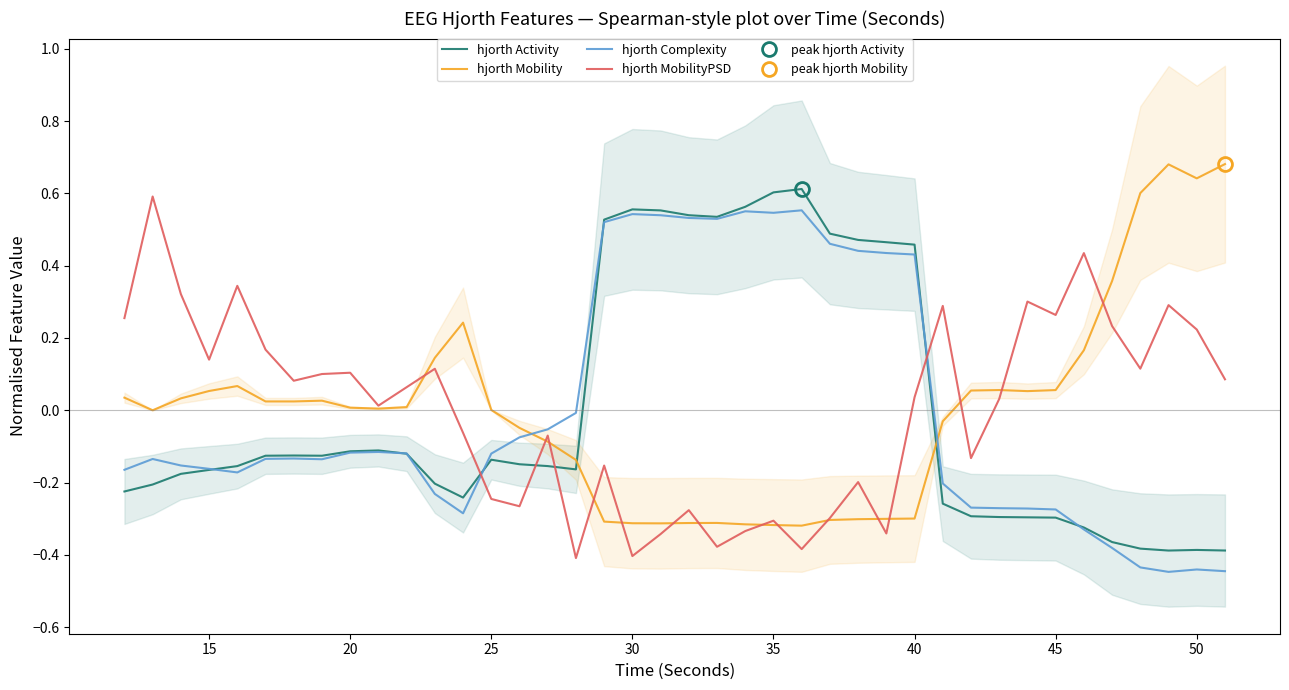

What is the smallest value displayed?

-0.4